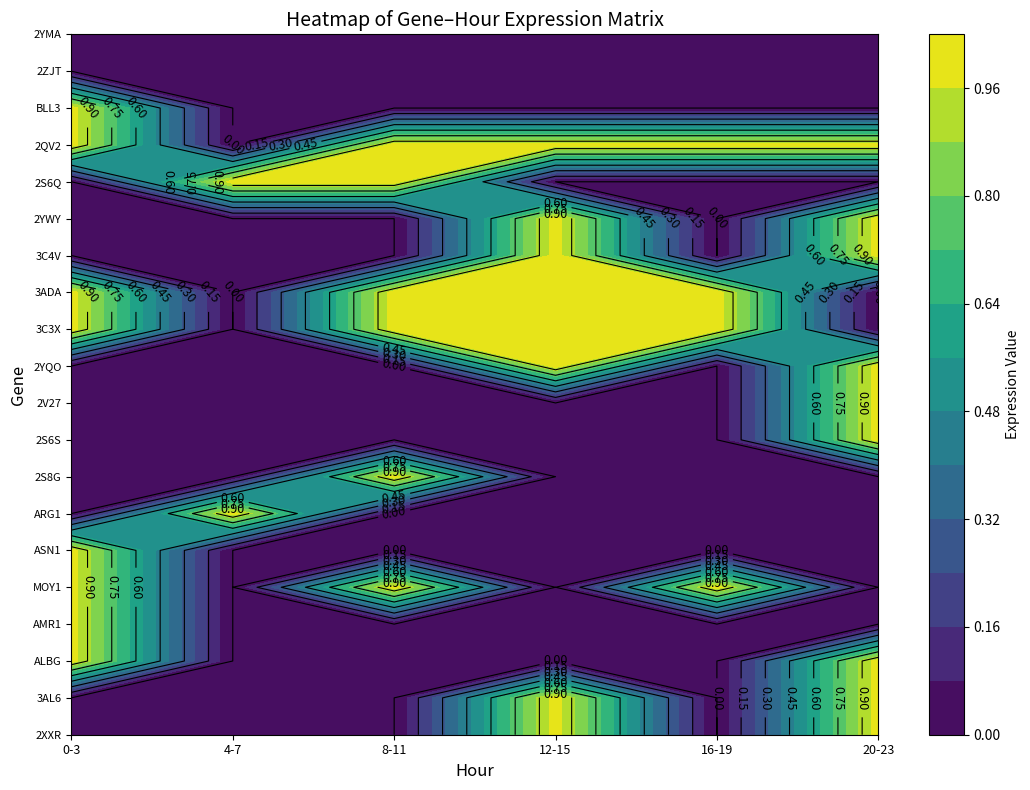

Which series has the largest range (max minus min)?

2XXR